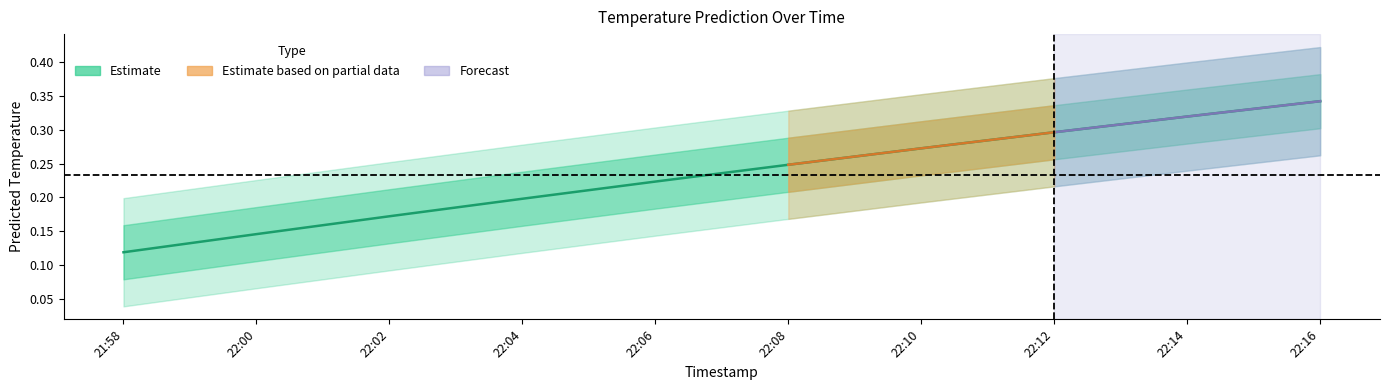

The chart shows a value of 0.1 at 22:02. True or false?

False